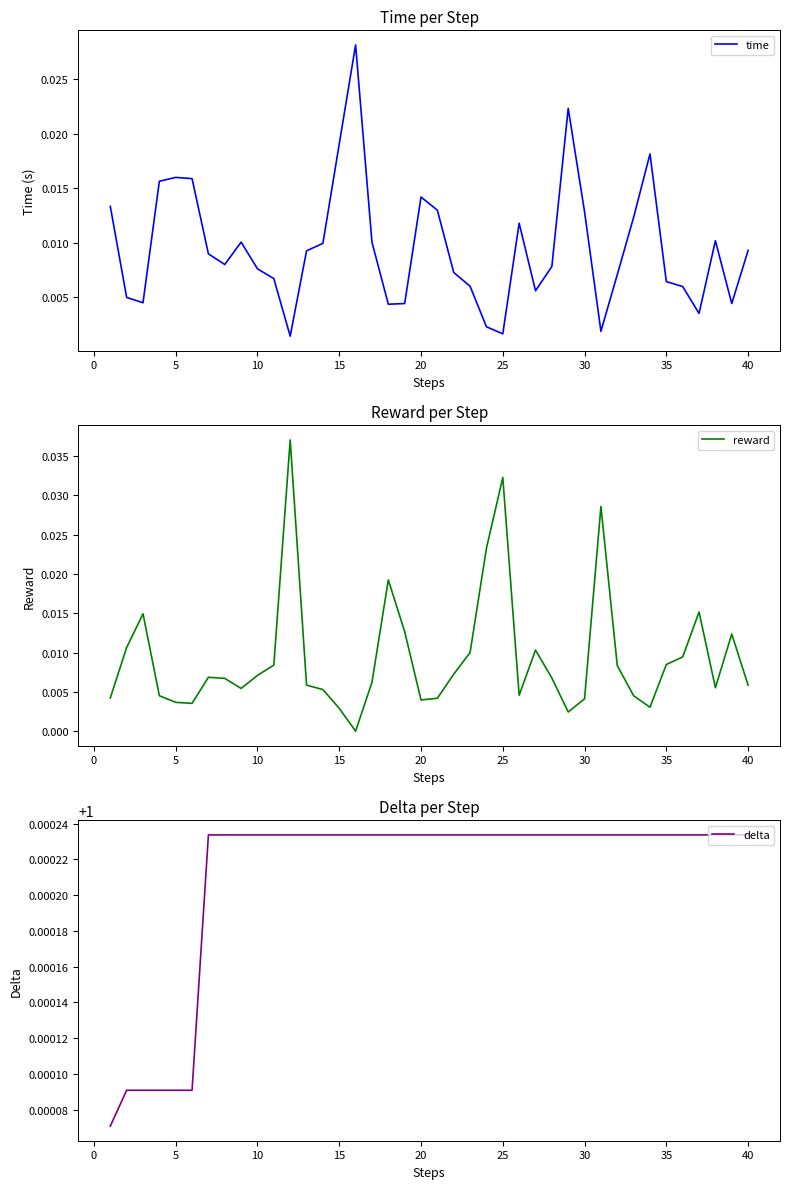

The value of delta at 10 is 0.6. True or false?

False